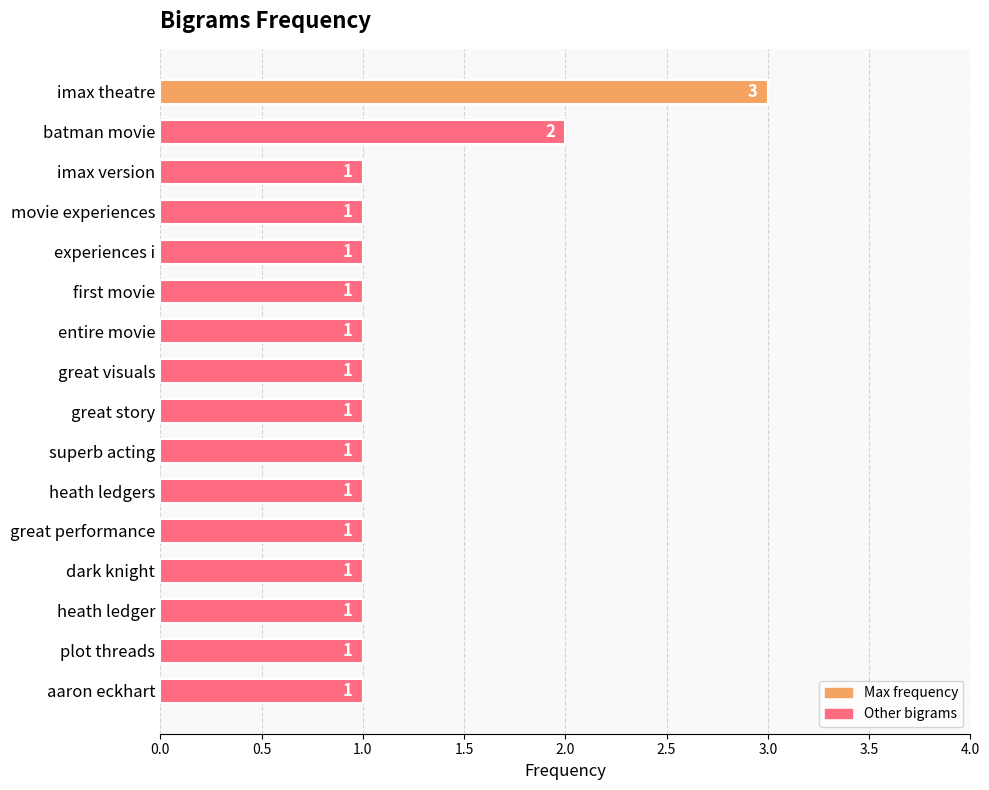

The chart shows a value of 2 at plot threads. True or false?

False